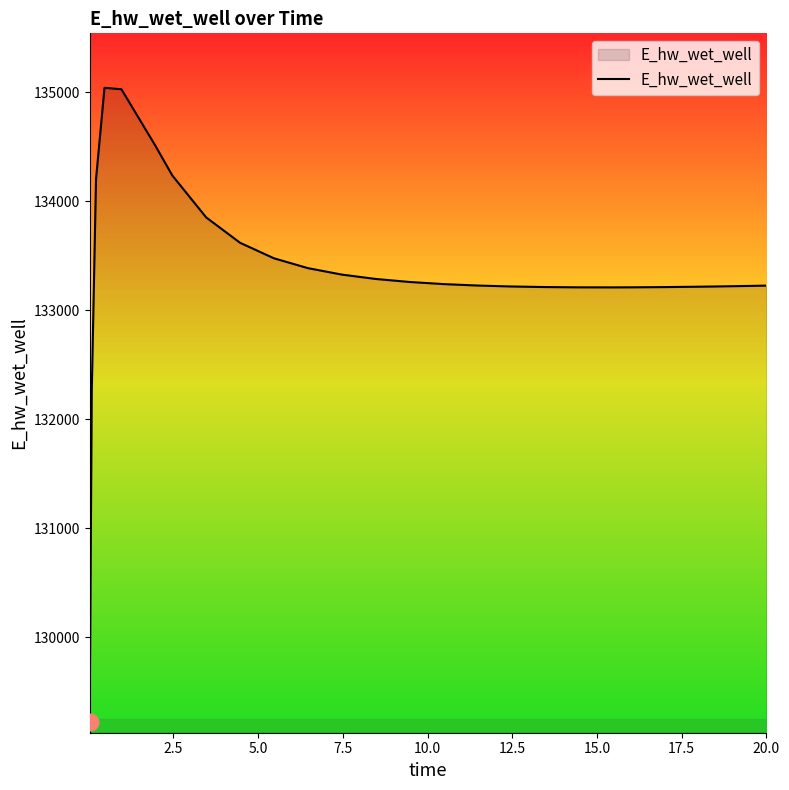

What is the difference between the maximum and minimum values?

5817.0